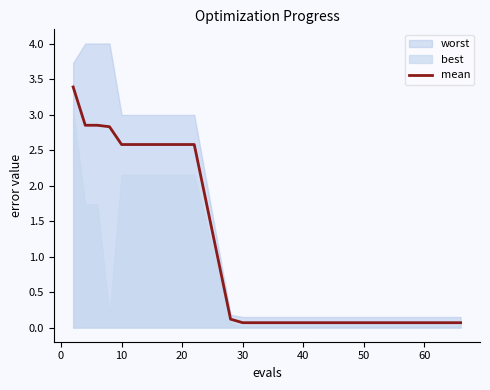

True or false: mean has a value of 4.6 at 10.

False